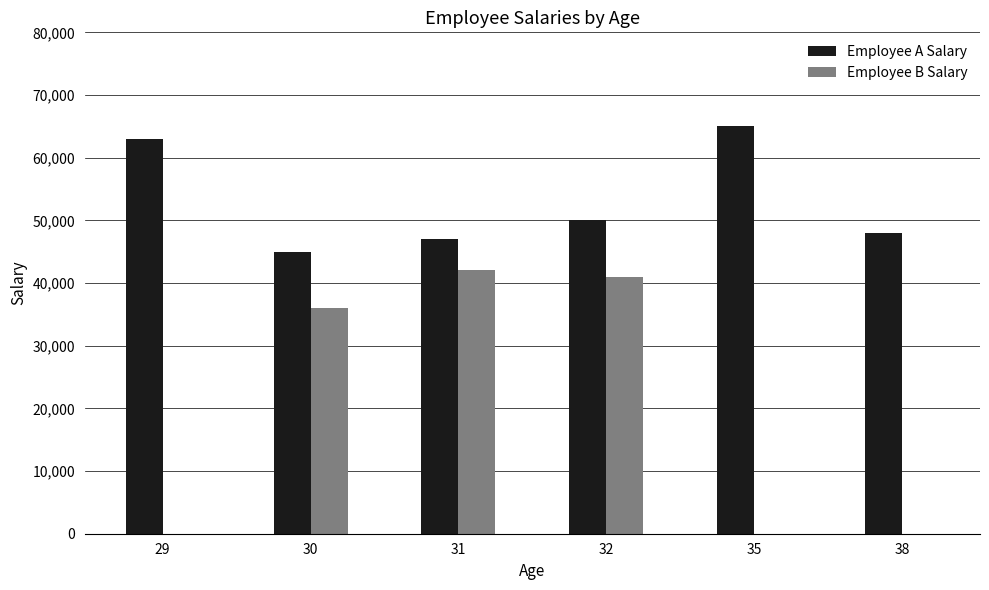

Which category has the highest value in the Employee A Salary series?

35